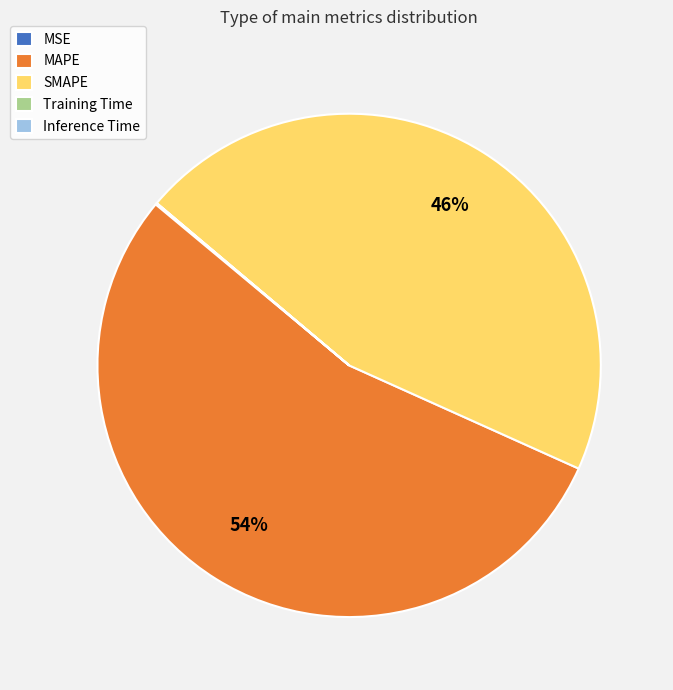

What is the largest slice in the pie chart?

MAPE